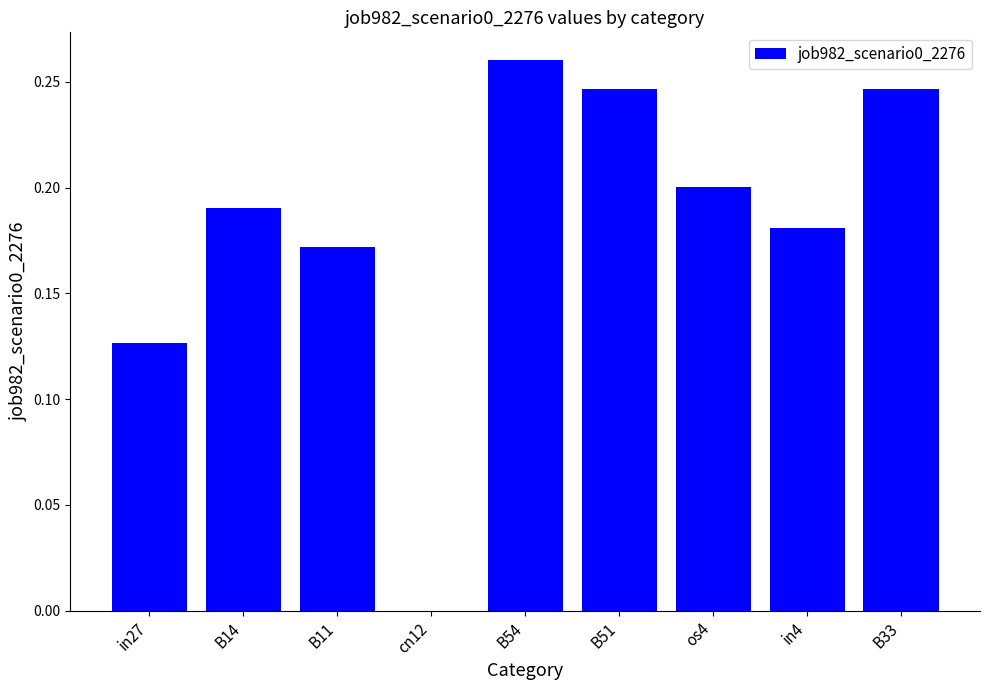

What is the sum of all values?

1.6